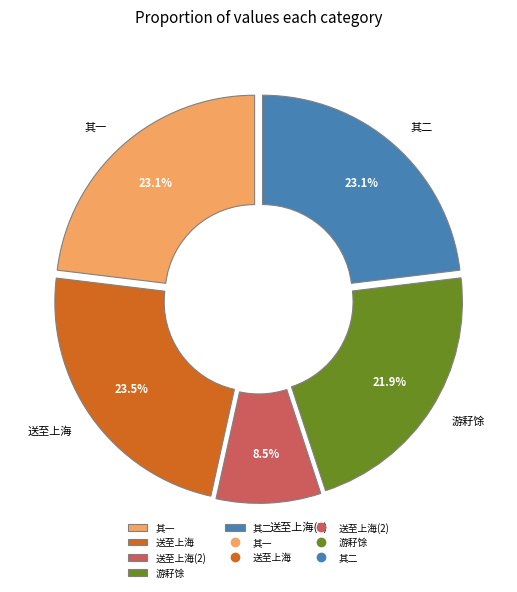

What is the smallest slice in the pie chart?

送至上海(2)